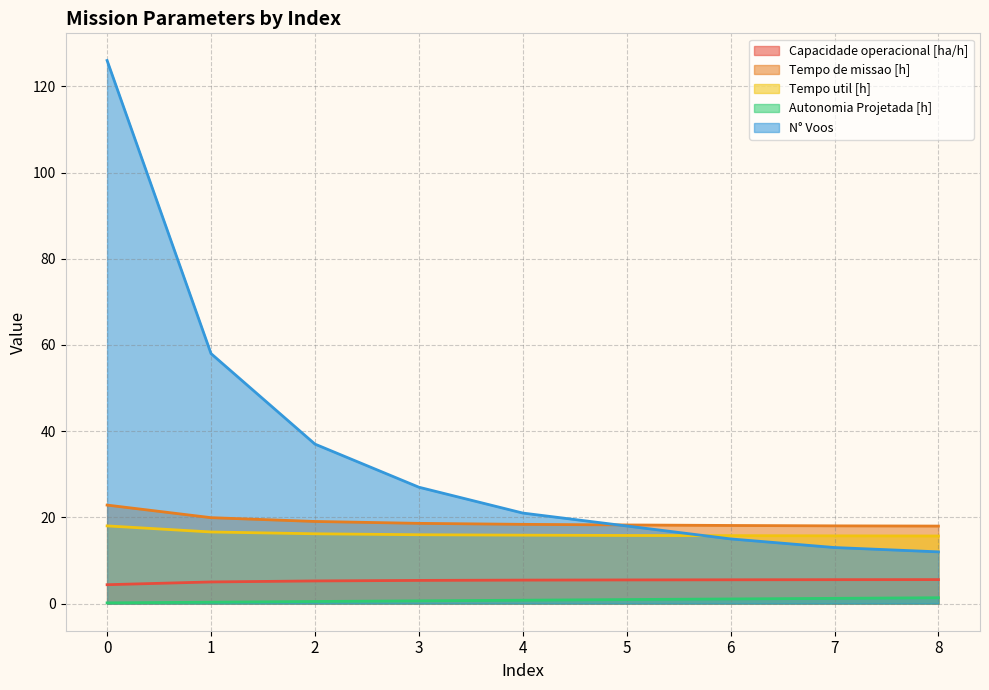

What is the value of the Capacidade operacional [ha/h] point at the 6th from the left?

5.5